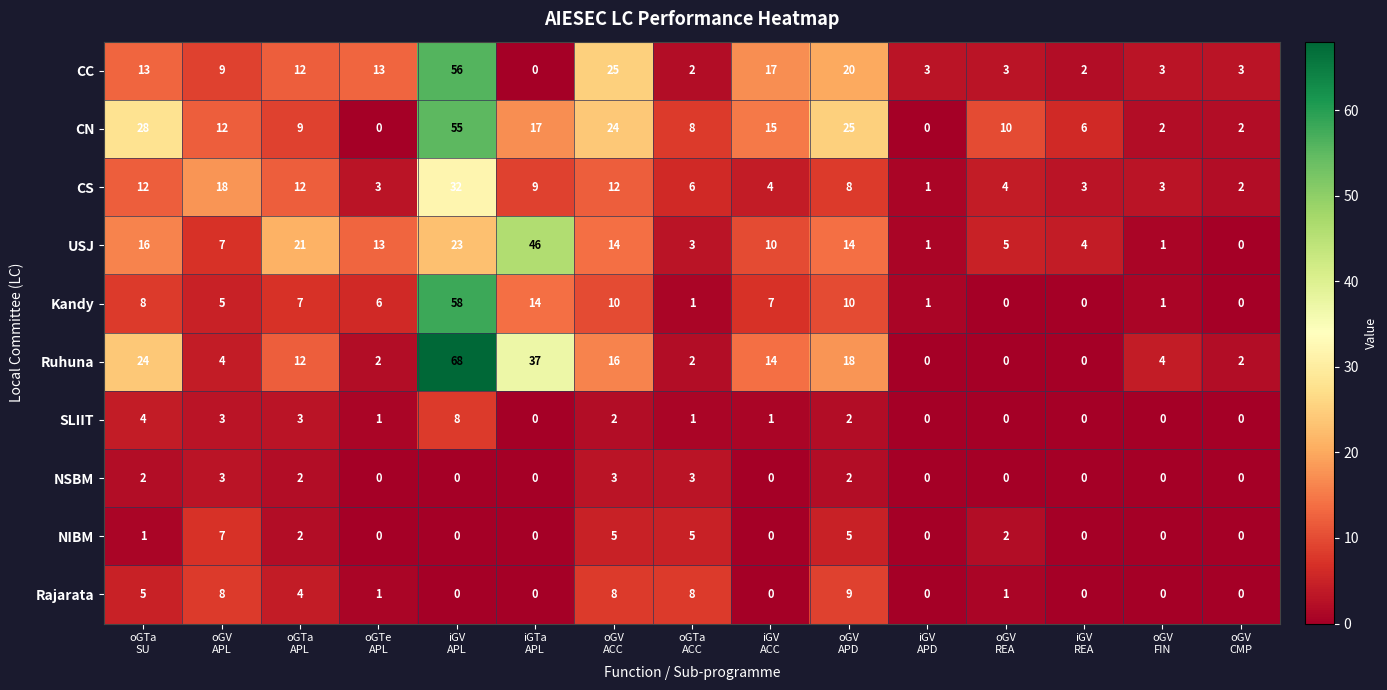

List the series in order of their peak value, lowest first.

NSBM, NIBM, SLIIT, Rajarata, CS, USJ, CN, CC, Kandy, Ruhuna